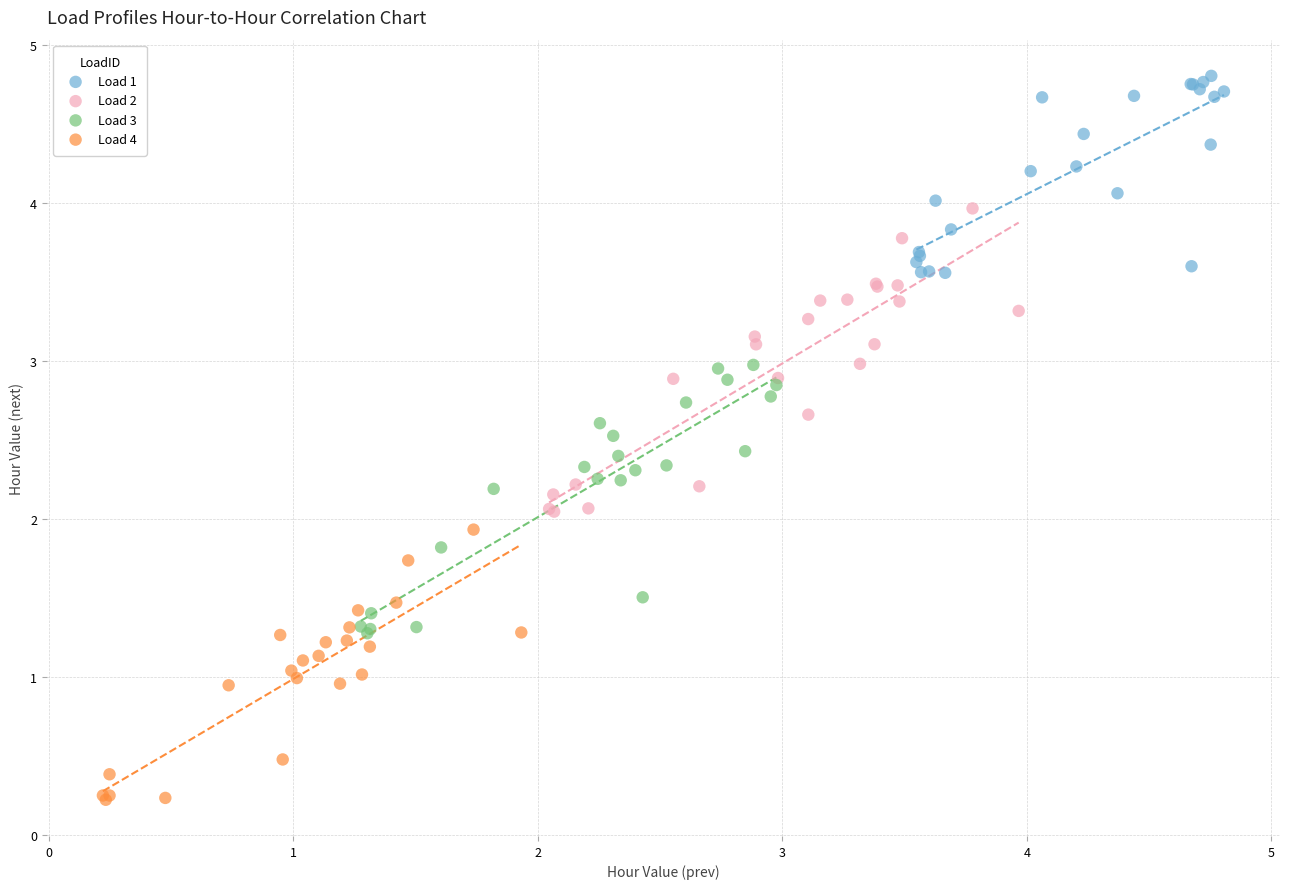

Which series contains the lowest Y value?

Load 4